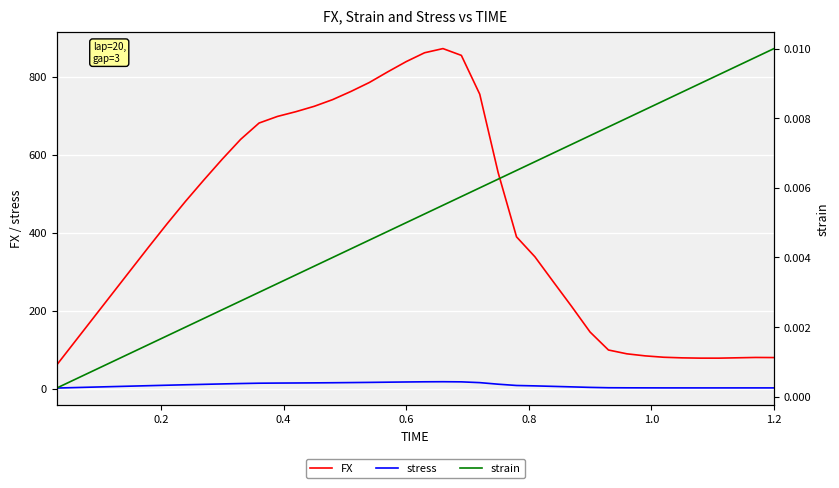

What is the sum of all FX values?

16784.4